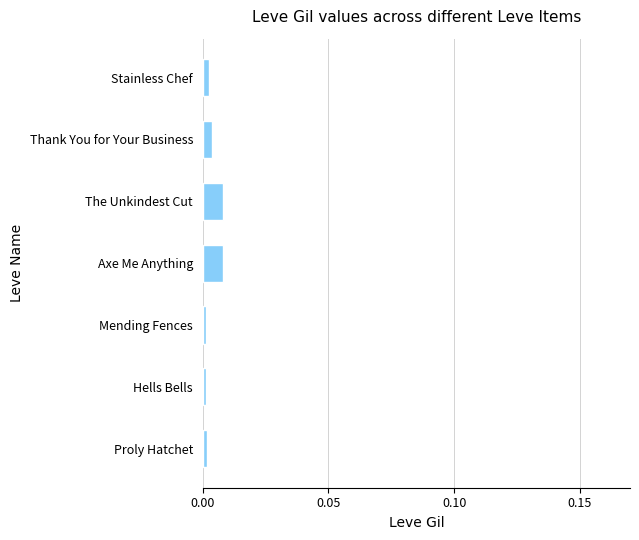

Which has a higher value, Proly Hatchet or Axe Me Anything?

Axe Me Anything